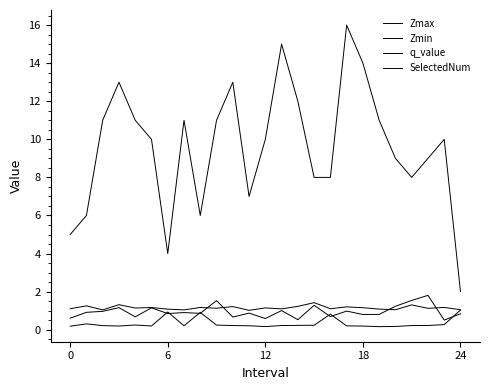

Does the chart display data point markers on the line(s)?

No